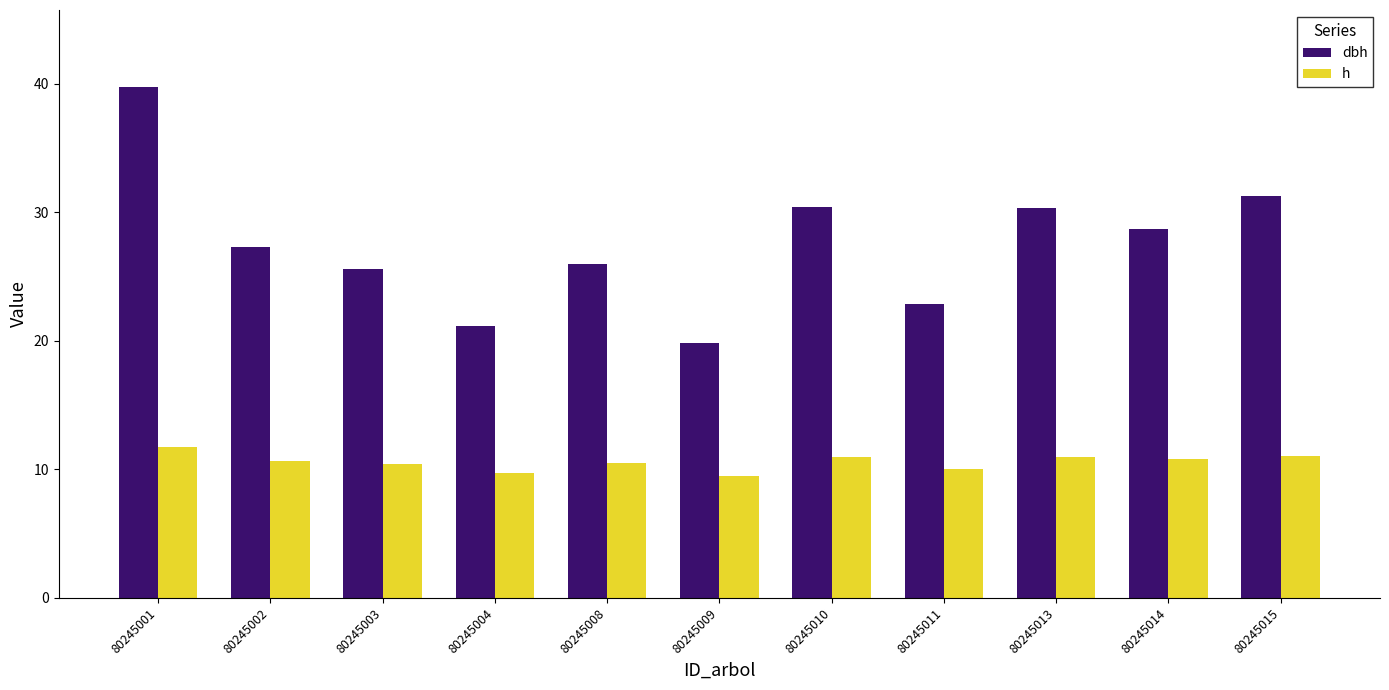

Which category has the highest value in the dbh series?

80245001